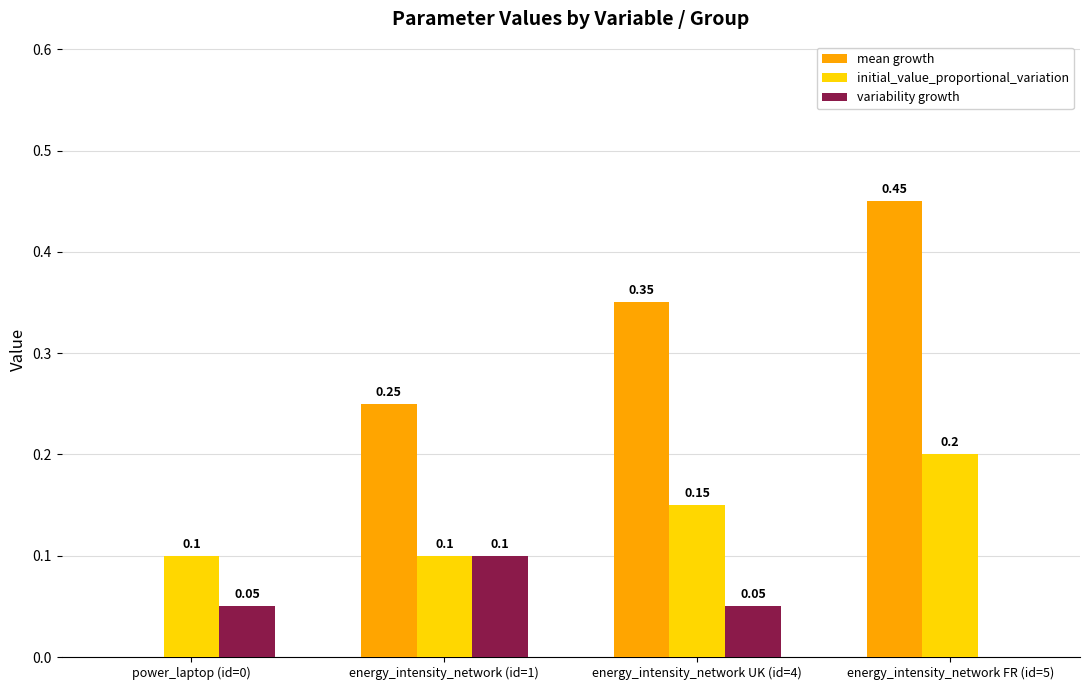

At which category is the sum across all series the highest?

energy_intensity_network FR (id=5)